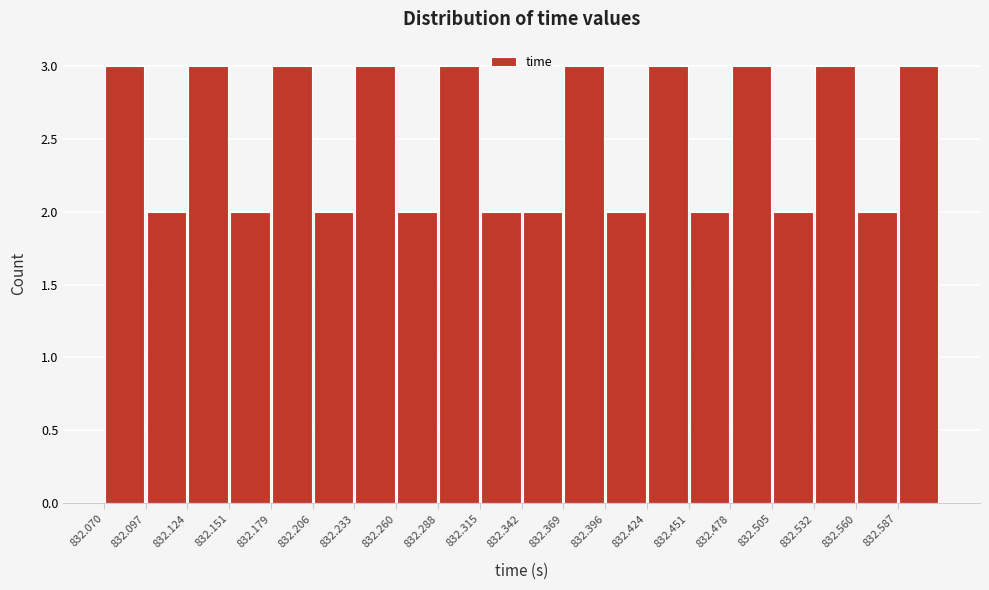

How tall is the bar that spans 832.315 to 832.340 on the x-axis? Neither the bar edges nor the heights are printed on the chart, so give them approximately, as read against the axes.

2